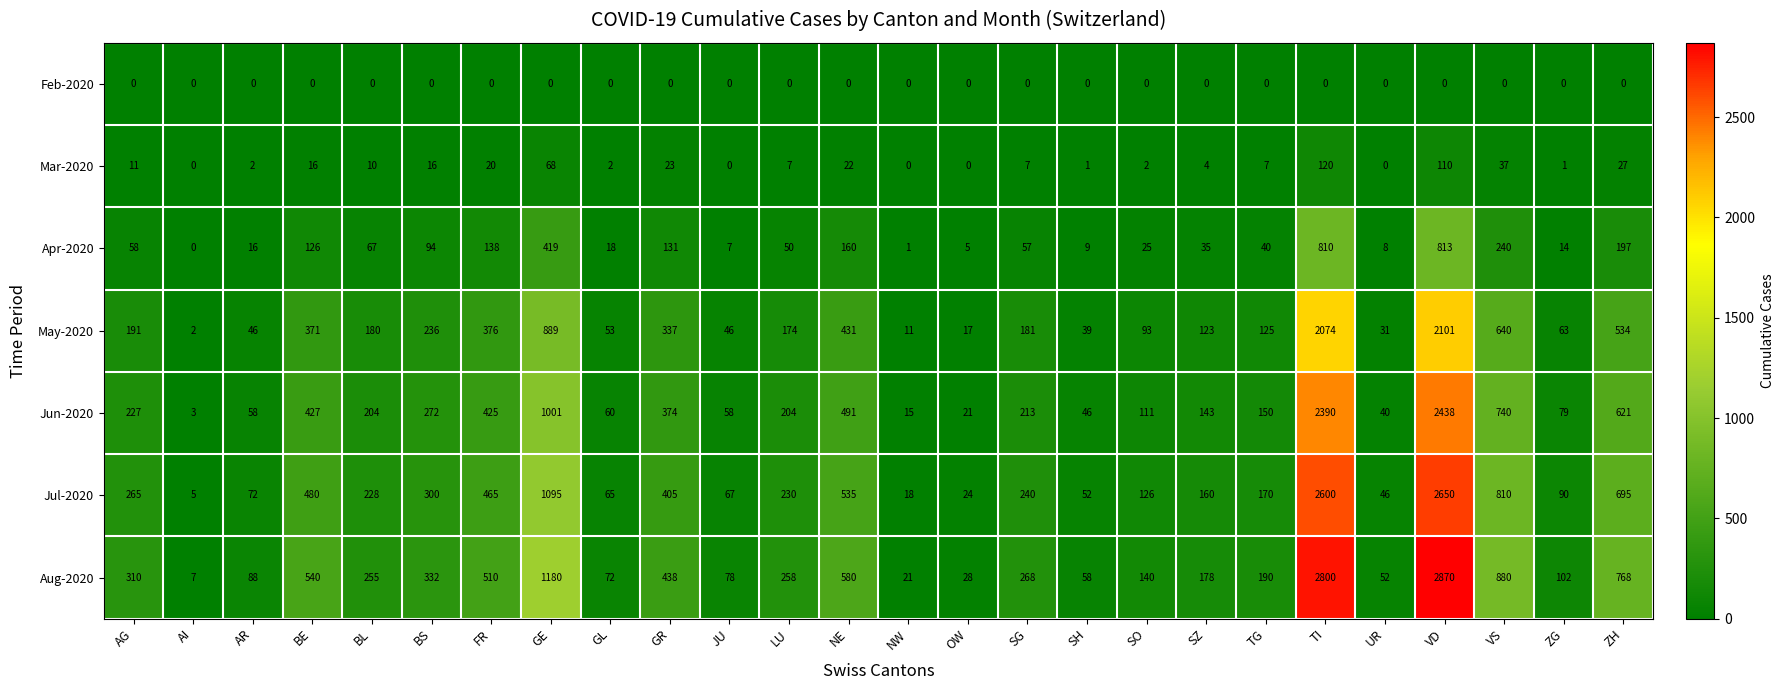

Which series has the largest total across all categories?

Aug-2020